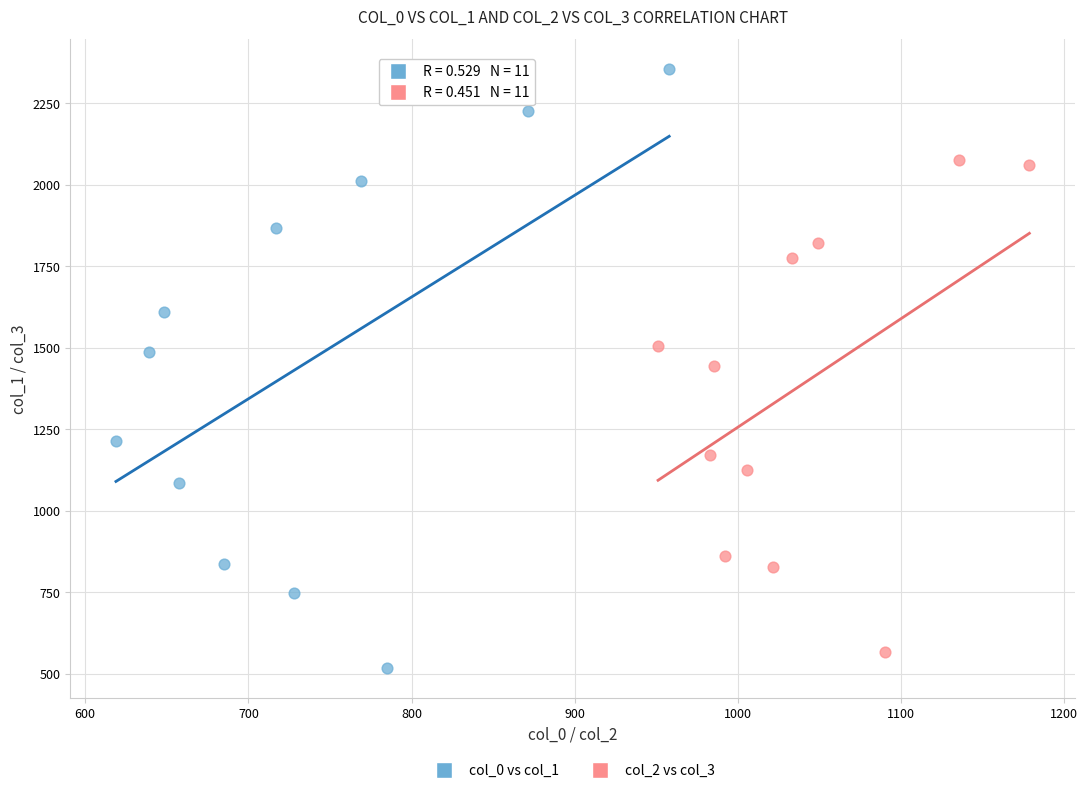

Which series reaches the maximum Y coordinate?

col_0 vs col_1